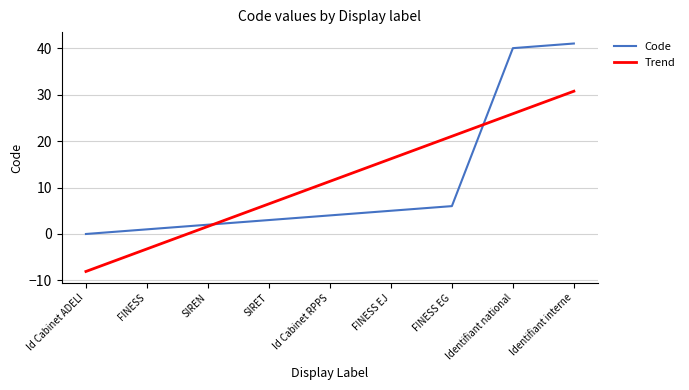

At which category does the chart reach its peak across all series?

Identifiant interne